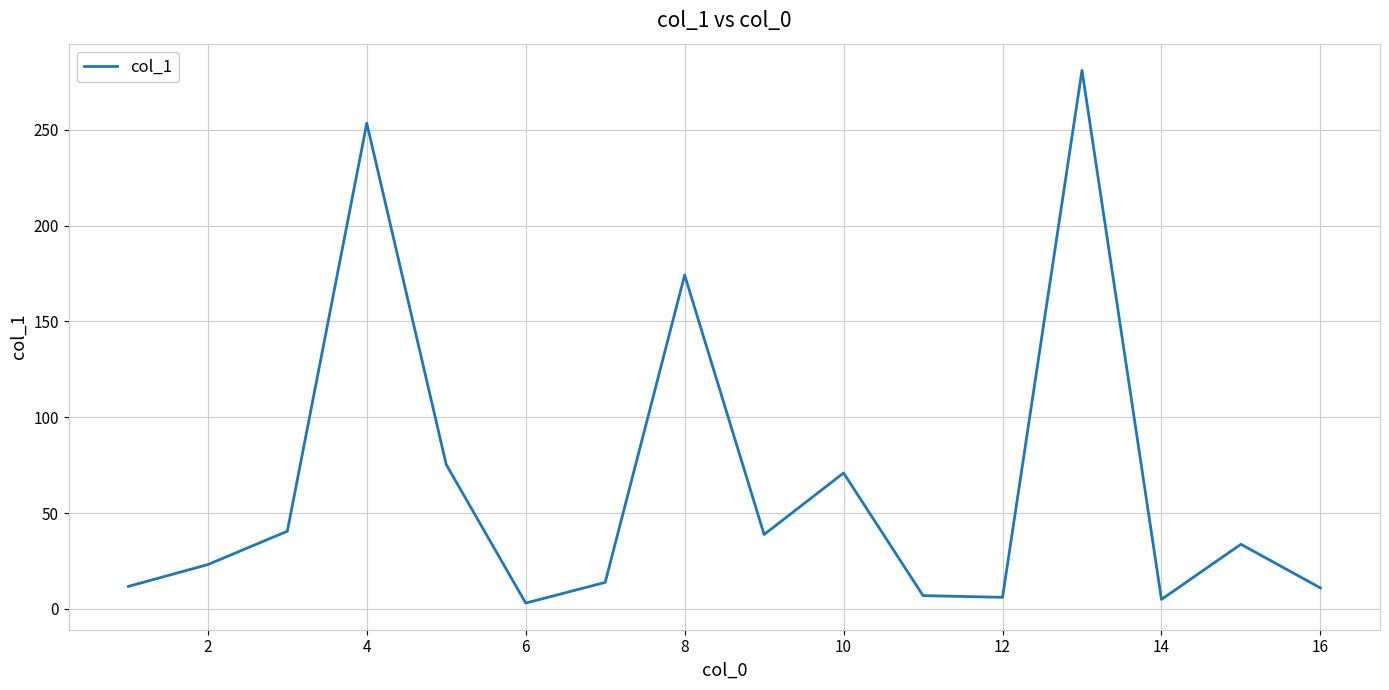

What is the maximum value shown in the chart?

281.1